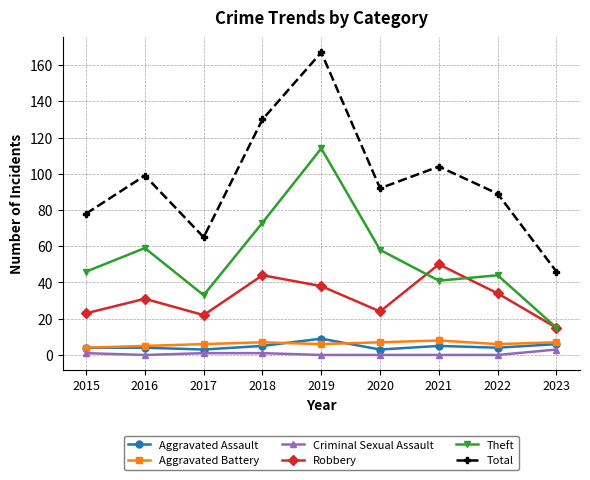

What value does the Robbery series have at 2016?

31